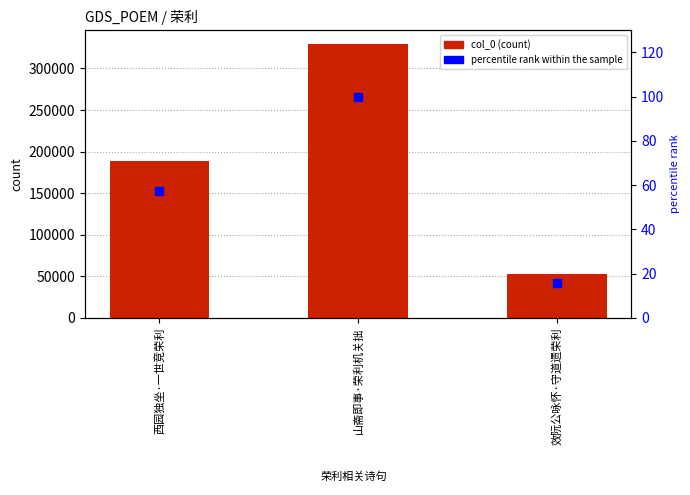

Which series changed the most between 西园独坐·一世竞荣利 and 效阮公咏怀·守道遗荣利?

col_0